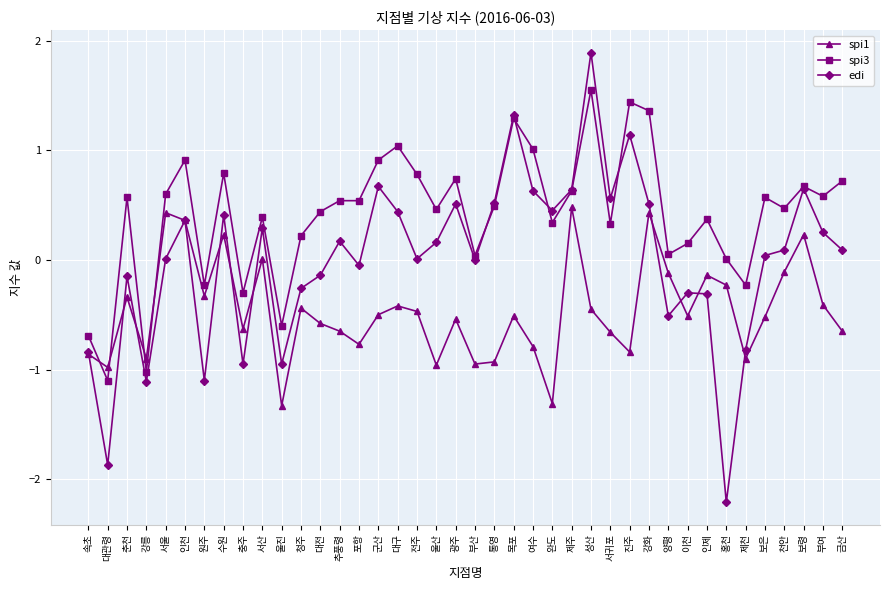

At 성산, list the series in order from largest to smallest.

edi, spi3, spi1